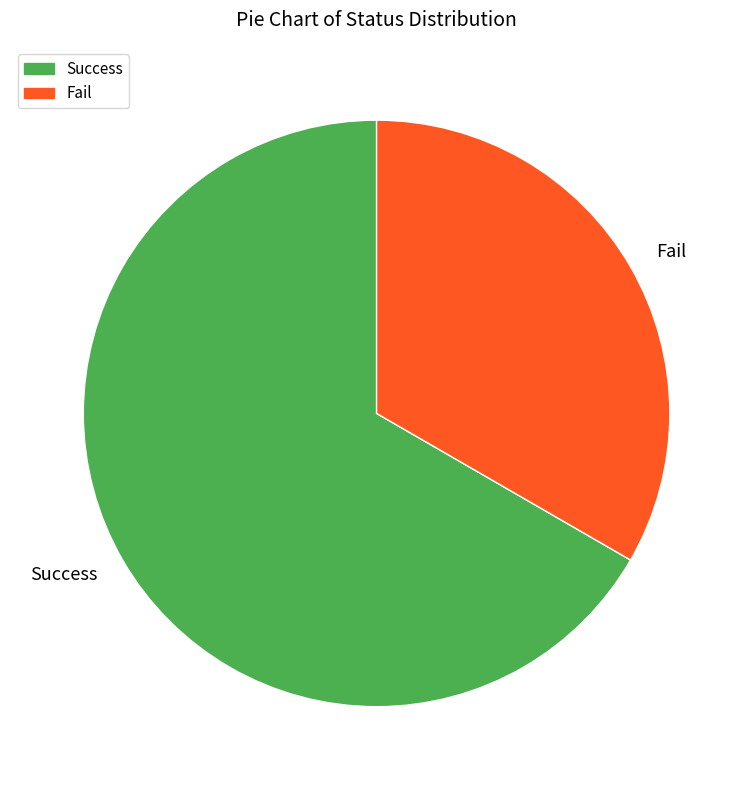

Is there a majority slice in this chart?

Yes